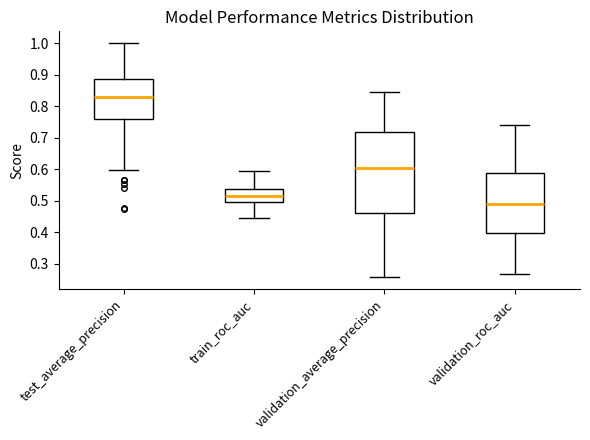

Reading left to right, transcribe this box plot: for each box, give where its median line is, the range the box spans, and where its two whiskers end, as read against the y-axis. The values are not printed on the chart, so give them approximately, as read against the axis.

test_average_precision: median 0.83, box 0.76 to 0.89, whiskers 0.60 to 1.00
train_roc_auc: median 0.52, box 0.50 to 0.54, whiskers 0.44 to 0.59
validation_average_precision: median 0.60, box 0.46 to 0.72, whiskers 0.26 to 0.84
validation_roc_auc: median 0.49, box 0.40 to 0.59, whiskers 0.27 to 0.74